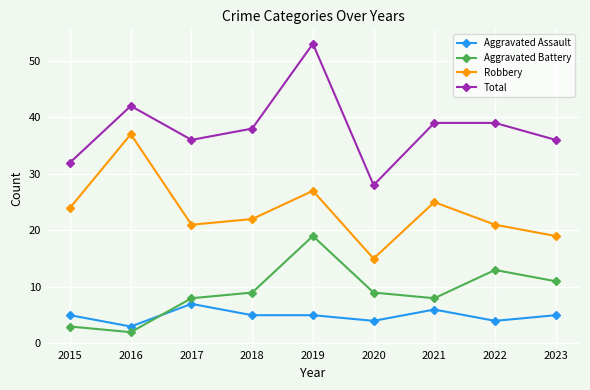

What are all the series names shown in the legend?

Aggravated Assault, Aggravated Battery, Robbery, Total